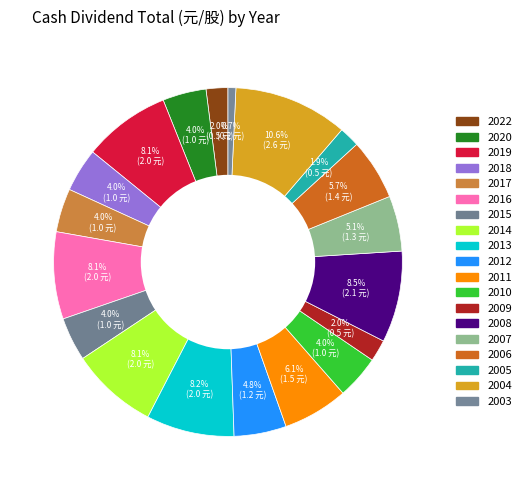

Count the number of slices in the pie.

19